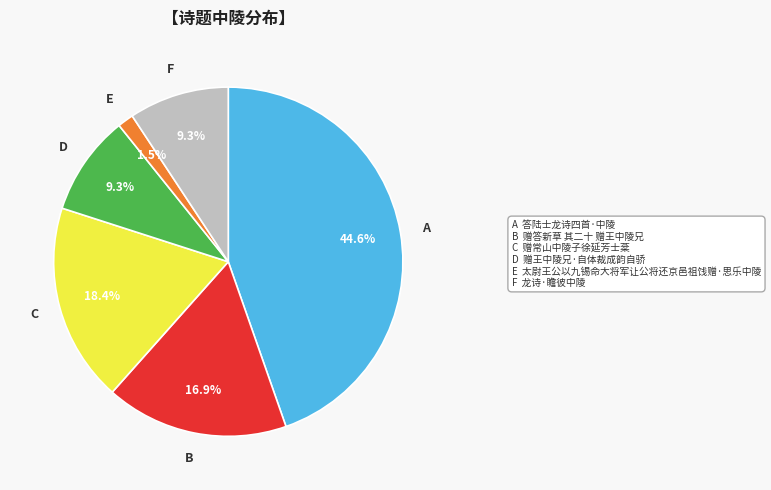

What is the smallest slice in the pie chart?

E